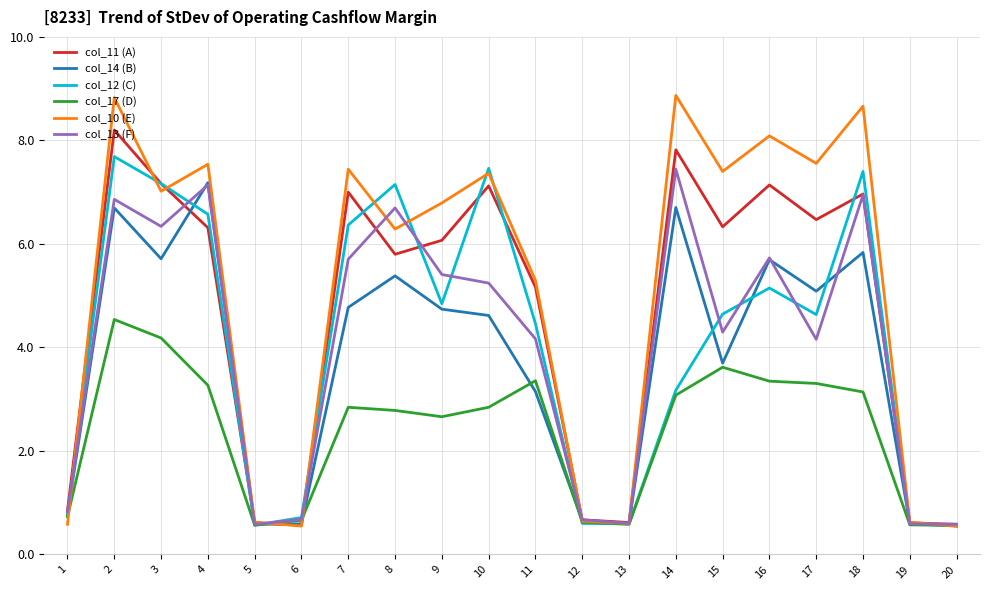

How many categories are shown in the chart?

20